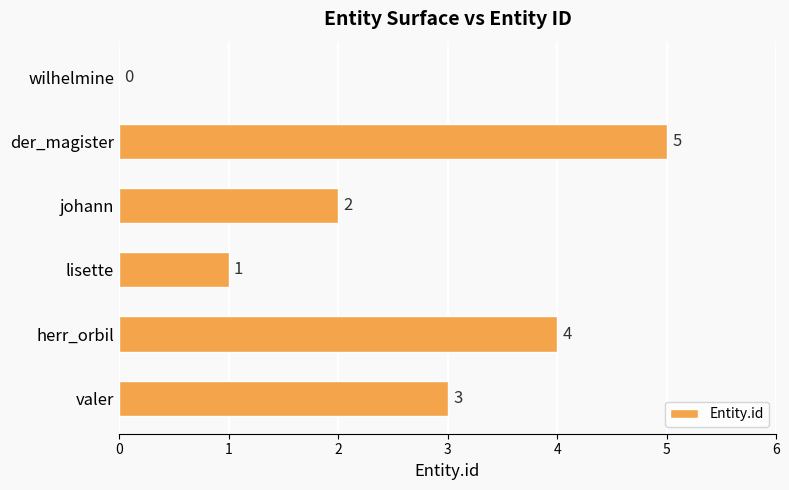

What is the sum of all values?

15